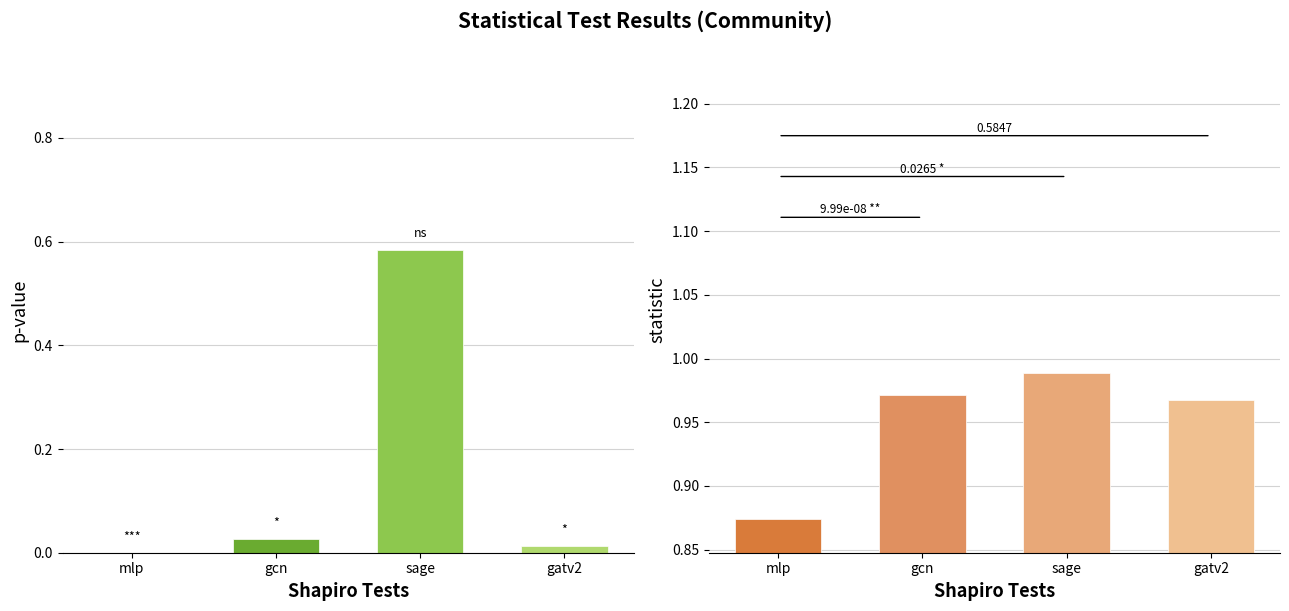

Rank the series by their average value, from highest to lowest.

statistic, pvalue